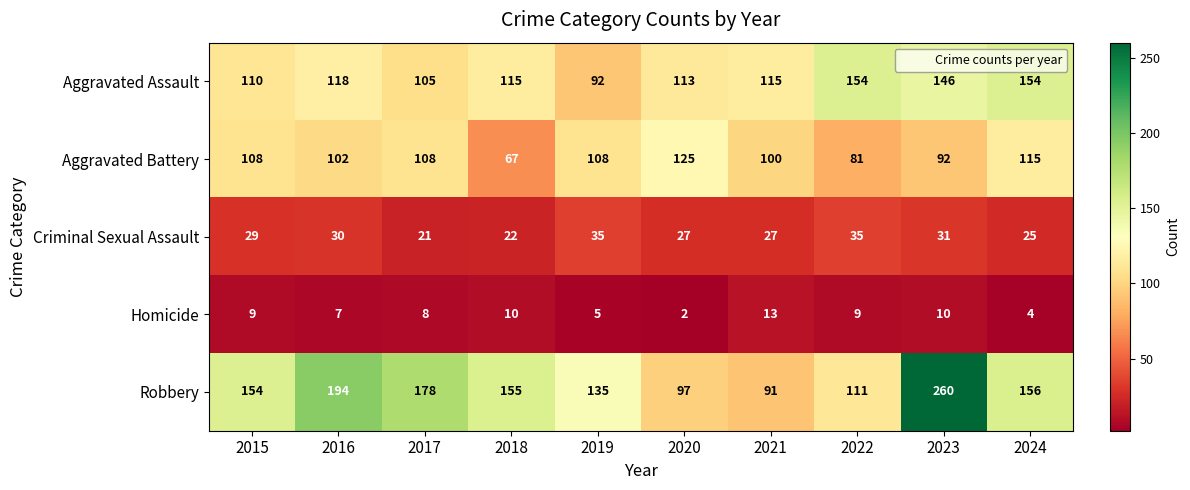

At which category does the chart reach its peak across all series?

2023